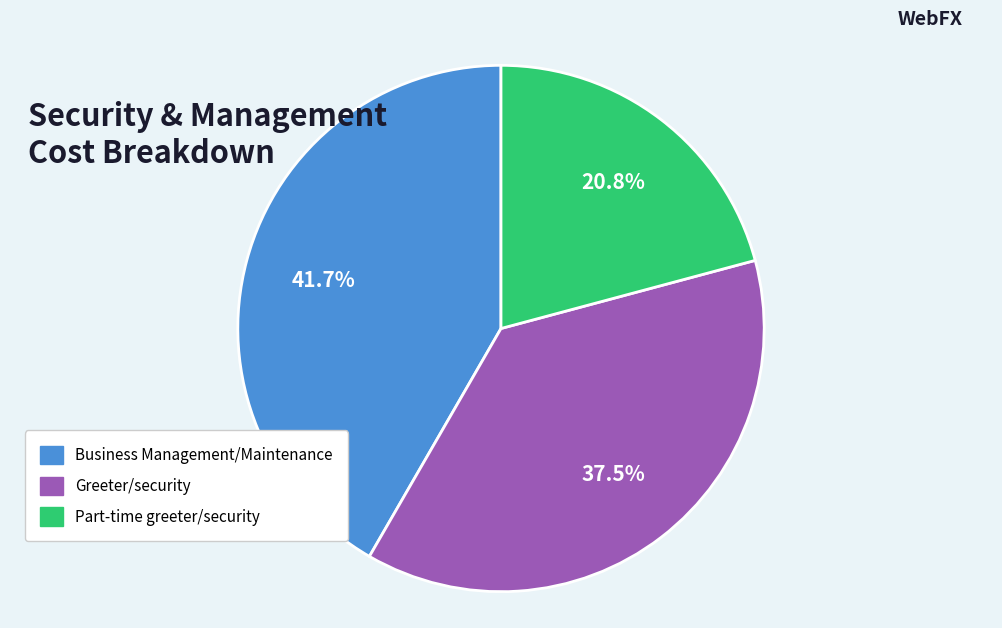

Rank the categories by value from lowest to highest.

Part-time greeter/security, Greeter/security, Business Management/Maintenance